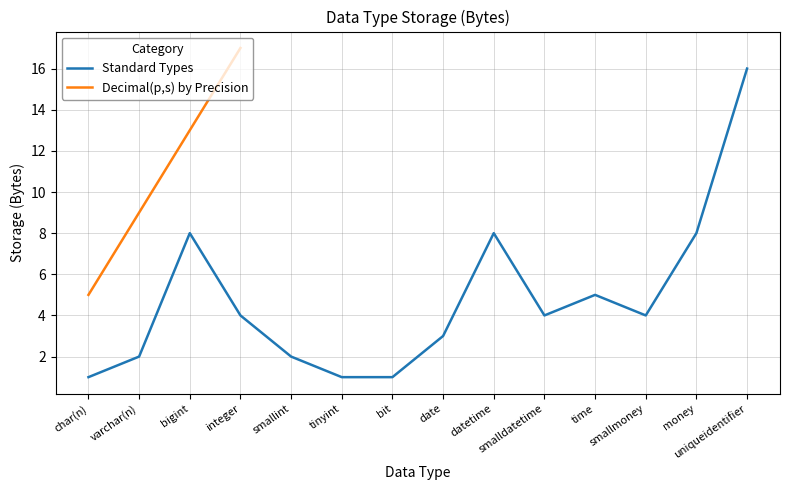

What is the minimum value shown in the chart?

1